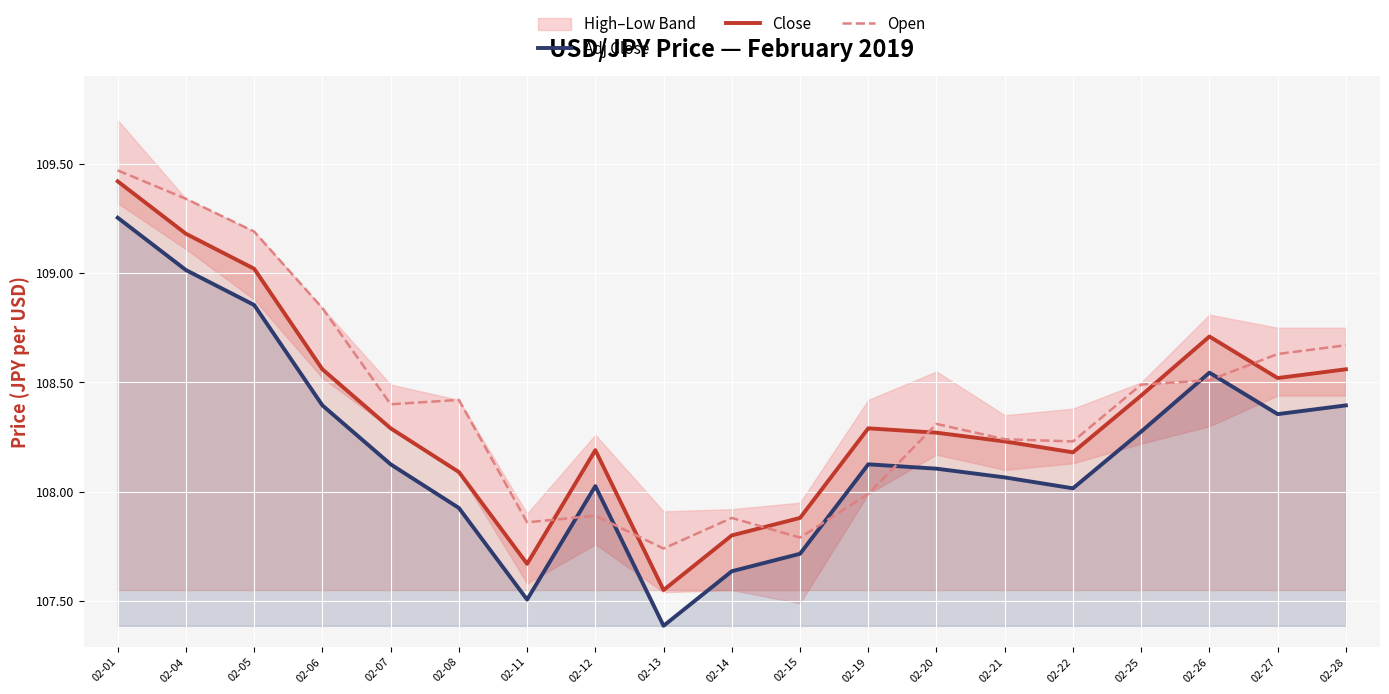

What is the sum of all Open values?

2059.9